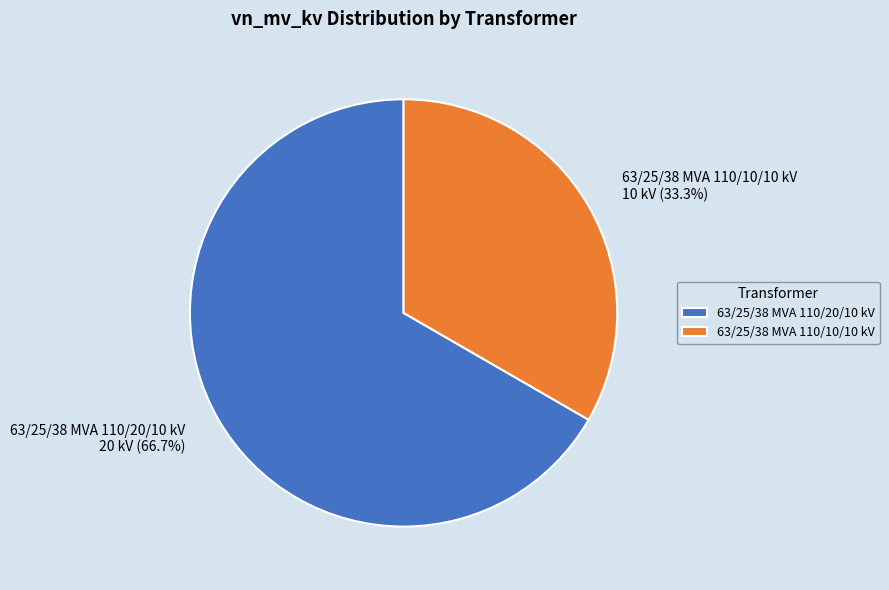

Which has a higher value, 63/25/38 MVA 110/10/10 kV or 63/25/38 MVA 110/20/10 kV?

63/25/38 MVA 110/20/10 kV